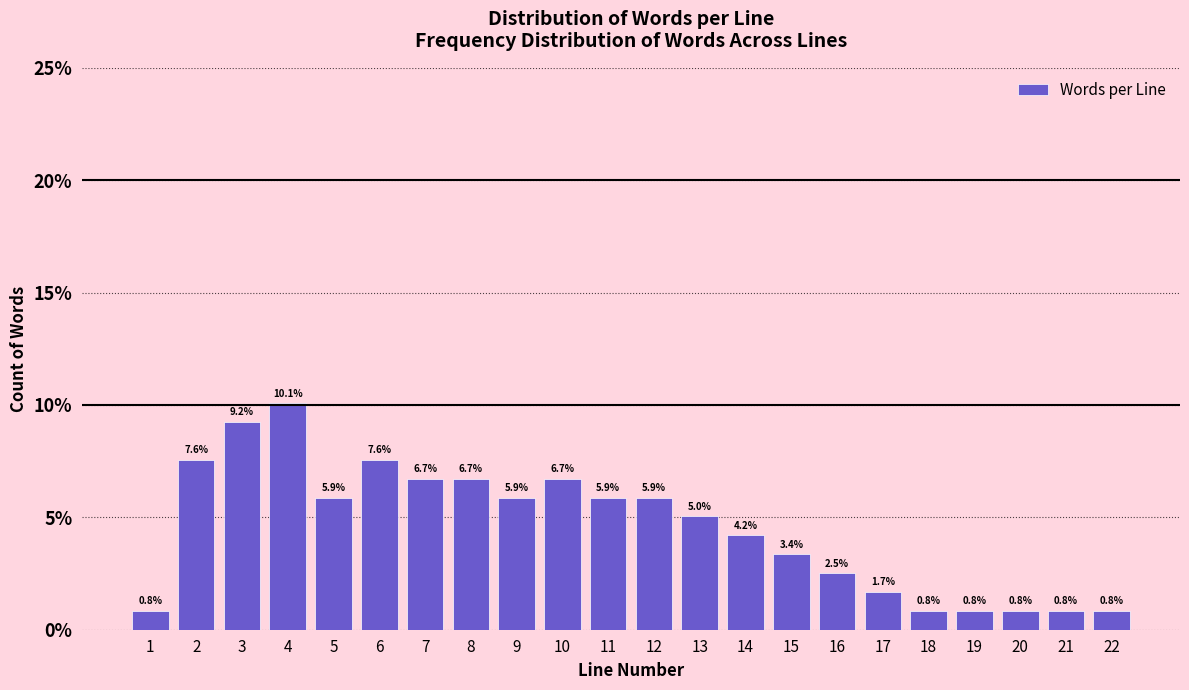

Reading left to right, list every bar in this chart as the range it spans on the x-axis followed by its height.

0.5 to 1.5: 0.8
1.5 to 2.5: 7.6
2.5 to 3.5: 9.2
3.5 to 4.5: 10.1
4.5 to 5.5: 5.9
5.5 to 6.5: 7.6
6.5 to 7.5: 6.7
7.5 to 8.5: 6.7
8.5 to 9.5: 5.9
9.5 to 10.5: 6.7
10.5 to 11.5: 5.9
11.5 to 12.5: 5.9
12.5 to 13.5: 5.0
13.5 to 14.5: 4.2
14.5 to 15.5: 3.4
15.5 to 16.5: 2.5
16.5 to 17.5: 1.7
17.5 to 18.5: 0.8
18.5 to 19.5: 0.8
19.5 to 20.5: 0.8
20.5 to 21.5: 0.8
21.5 to 22.5: 0.8